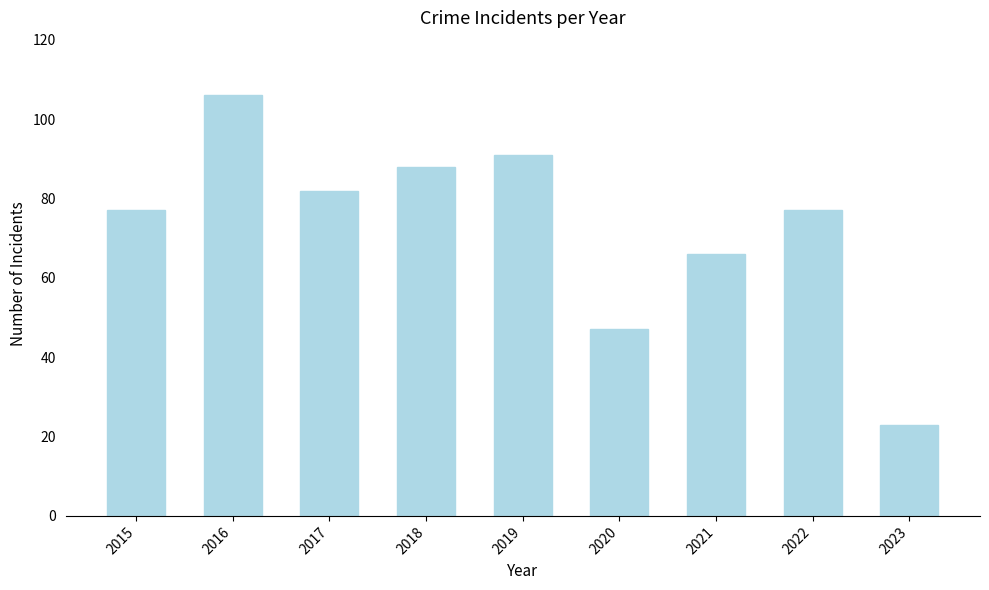

What is the greatest value displayed?

106